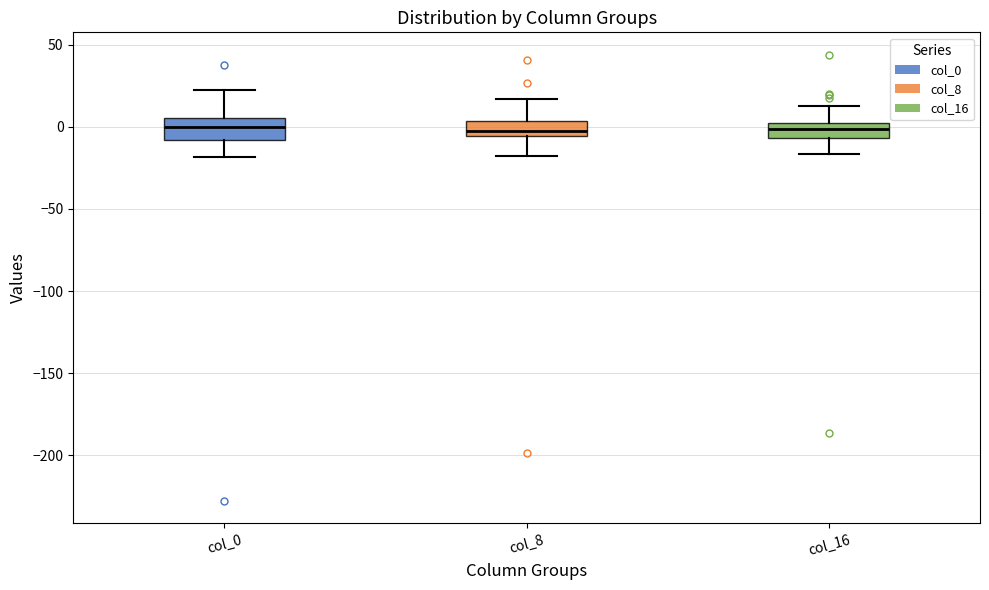

Reading left to right, transcribe this box plot: for each box, give where its median line is, the range the box spans, and where its two whiskers end, as read against the y-axis. The values are not printed on the chart, so give them approximately, as read against the axis.

col_0: median 0, box -10 to 5, whiskers -20 to 20
col_8: median -5 (just above the box's lower edge), box -5 to 5, whiskers -20 to 15
col_16: median 0, box -5 to 5, whiskers -15 to 15